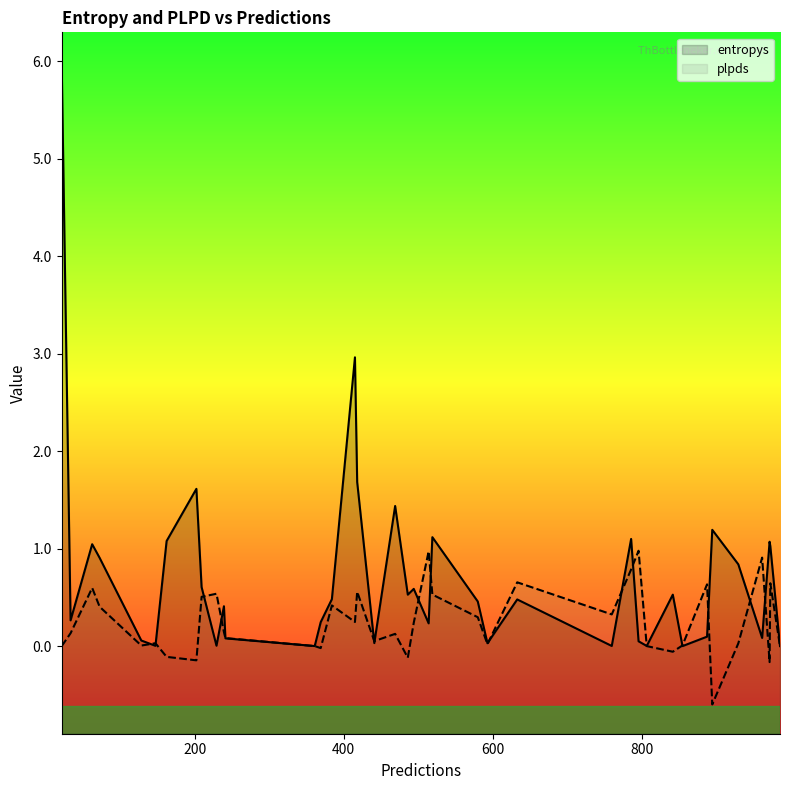

Reading right to left, extract all data points from this chart.

entropys: 0.0	1.0	1.1	0.1	0.8	1.2	0.1	0.0	0.5	0.0	0.0	1.1	0.0	0.5	0.0	0.5	1.1	0.2	0.6	0.5	1.4	0.0	1.7	3.0	0.5	0.2	0.0	0.0	0.1	0.4	0.0	0.6	1.6	1.1	0.0	0.1	0.9	1.0	0.3	6.0
plpds: 0.0	0.6	-0.2	0.9	0.0	-0.6	0.6	0.0	-0.1	0.0	1.0	0.8	0.3	0.7	0.0	0.3	0.5	1.0	0.2	-0.1	0.1	0.1	0.6	0.2	0.4	-0.0	0.0	0.0	0.1	0.1	0.5	0.5	-0.1	-0.1	0.0	0.0	0.4	0.6	0.1	0.0